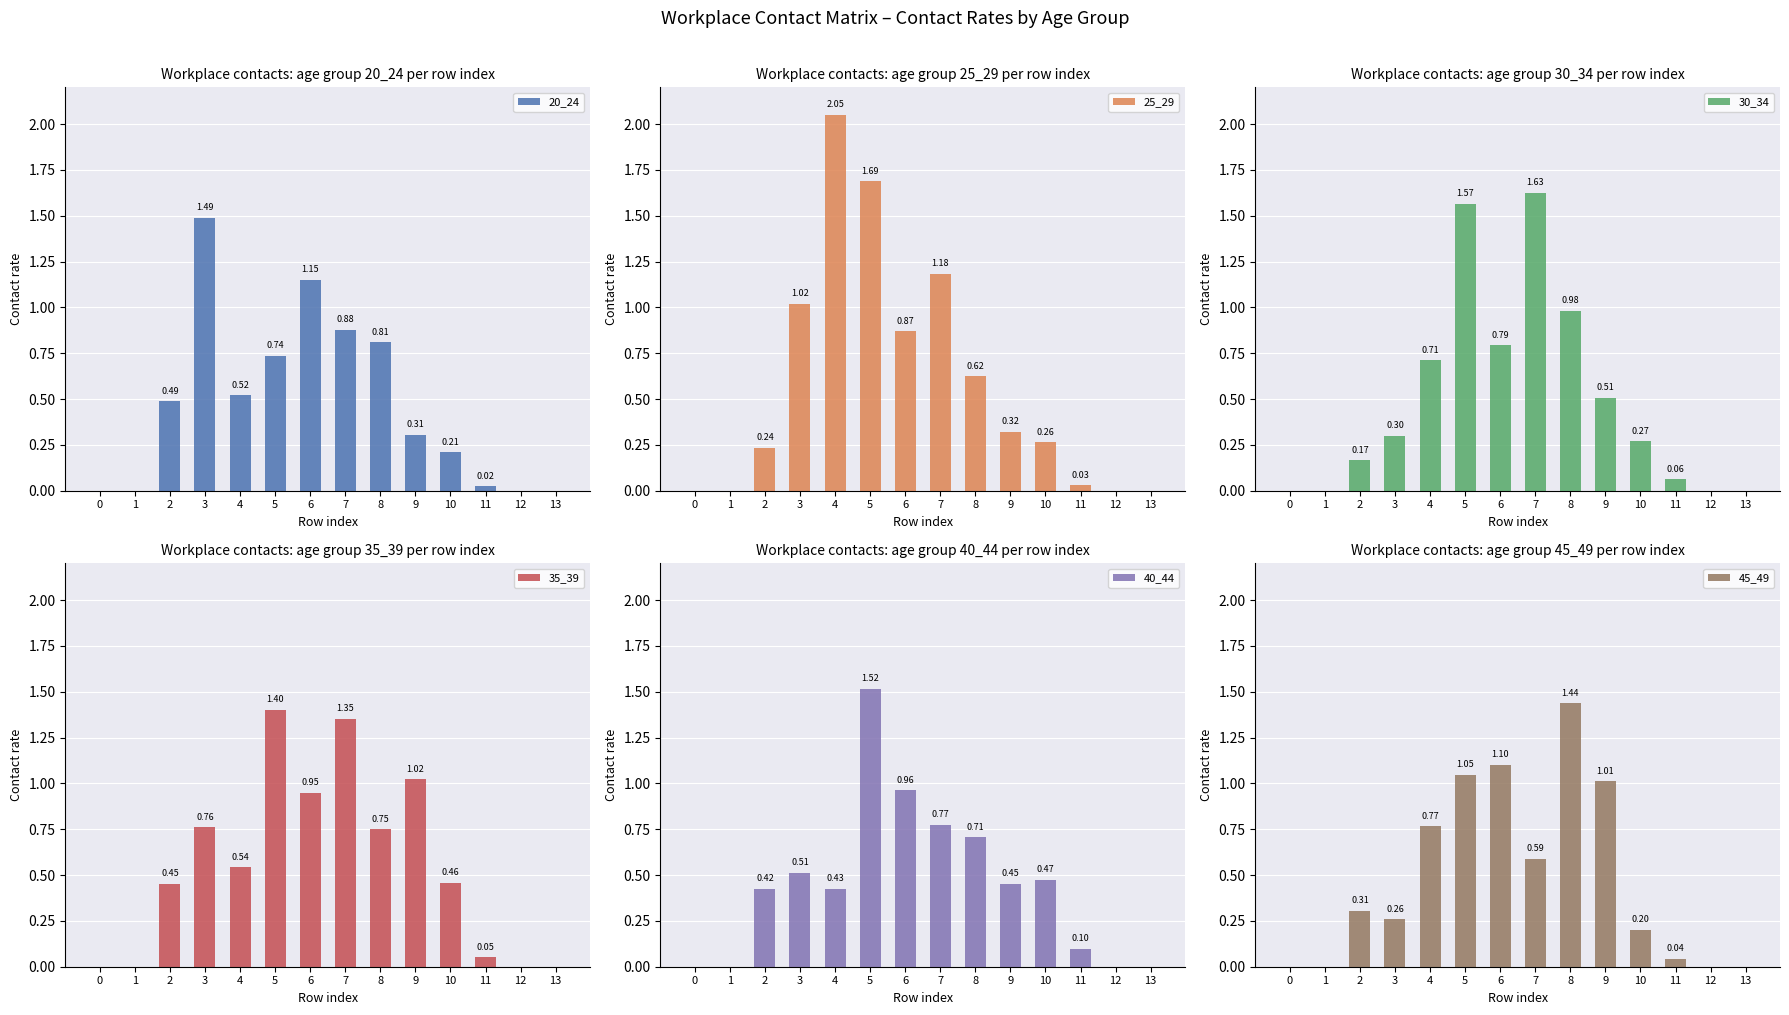

Rank the series at 11 from highest to lowest value.

40_44, 30_34, 35_39, 45_49, 25_29, 20_24